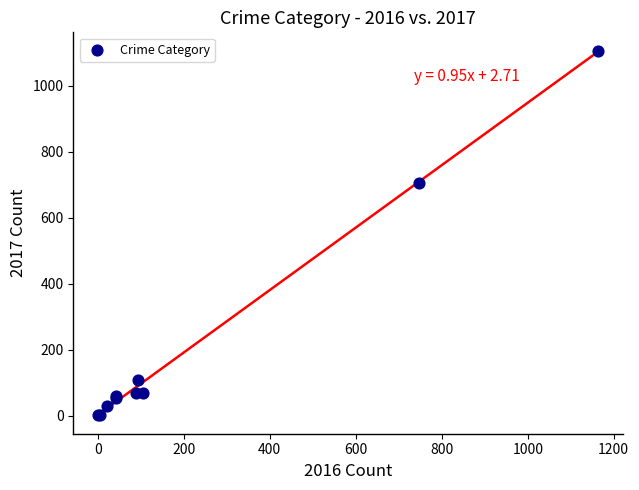

What Y value in the scatter plot is closest to 554?

707